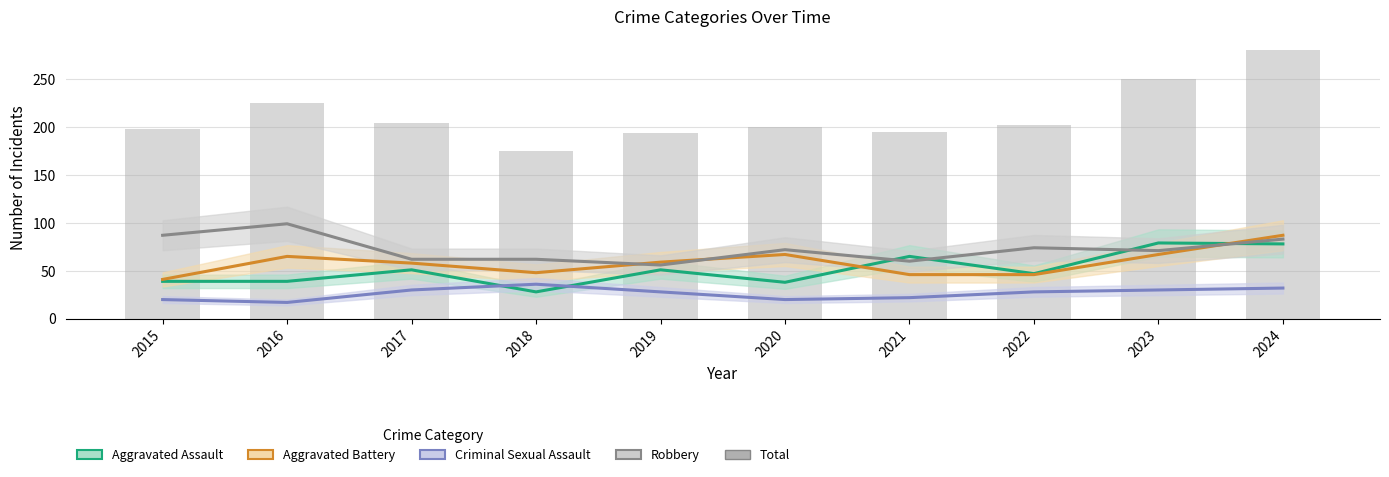

Is the value of Robbery at 2015 greater than the value of Aggravated Assault at 2019?

Yes